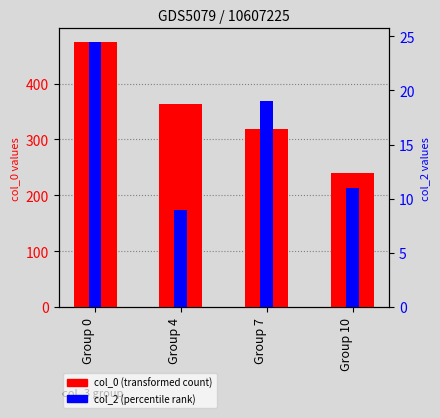

At Group 7, list the series in order from largest to smallest.

col_0 (transformed count), col_2 (percentile rank)